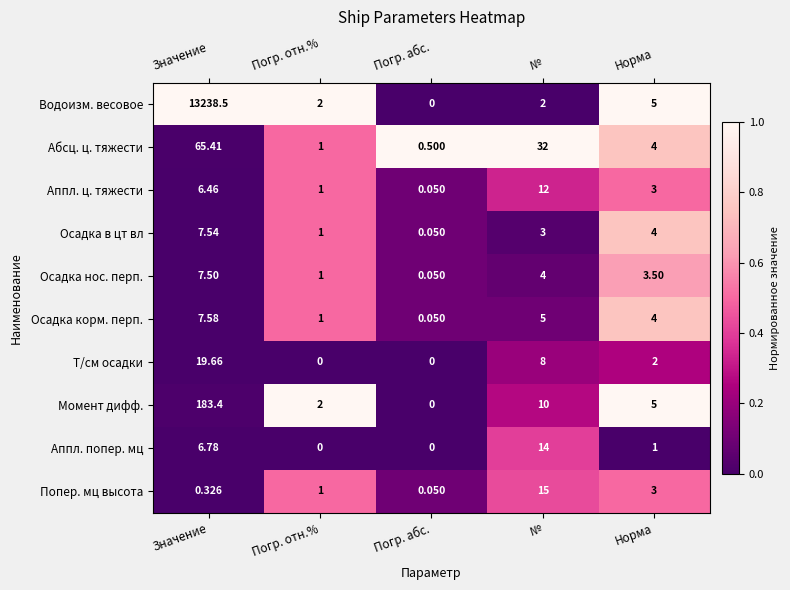

Which category has the lowest value in the Попер. мц высота series?

Погр. абс.